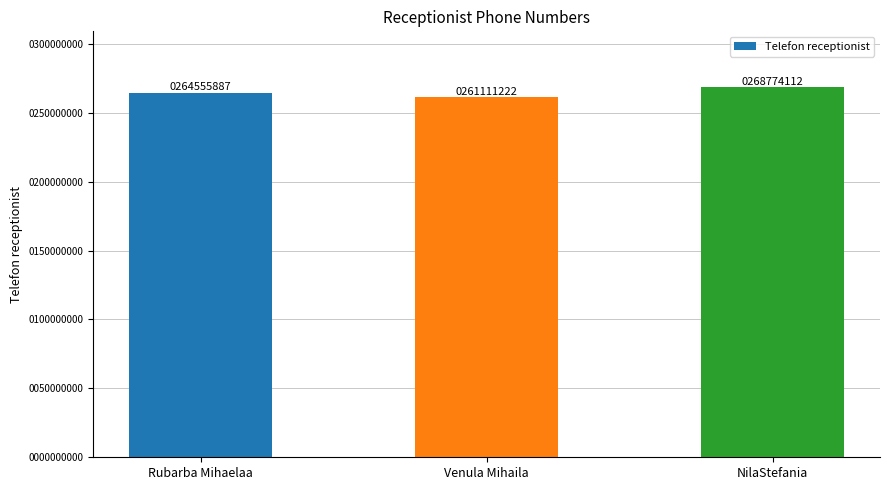

At which label is the value closest to 264942667?

Rubarba Mihaelaa